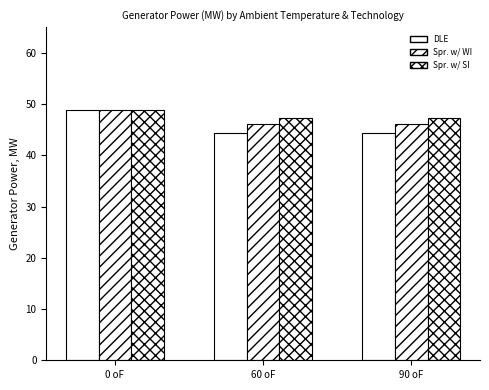

How many data points does each series have?

3